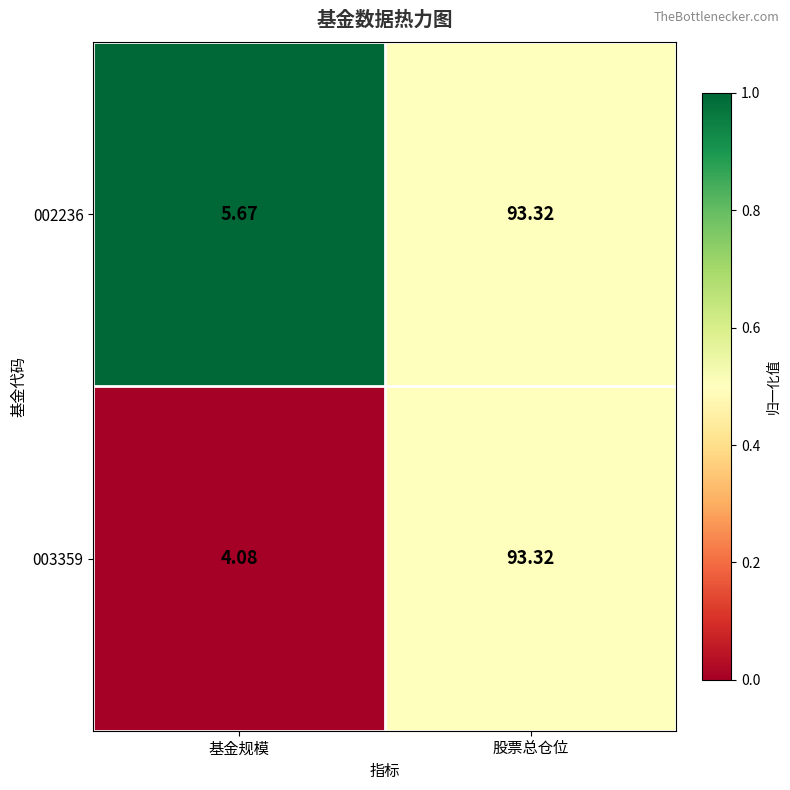

How many data points in 002236 are less than 93?

1